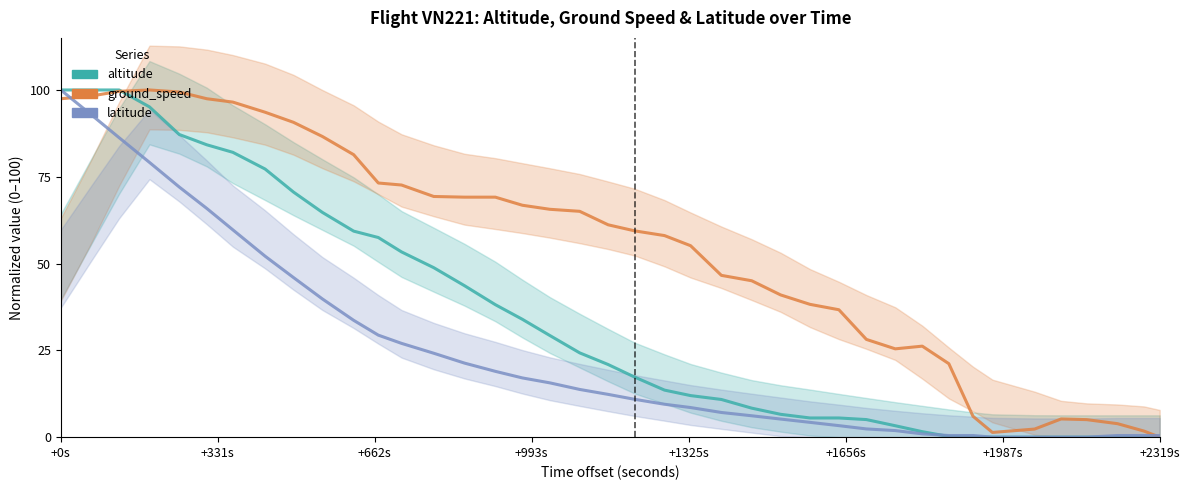

What are all the series names shown in the legend?

altitude, ground_speed, latitude